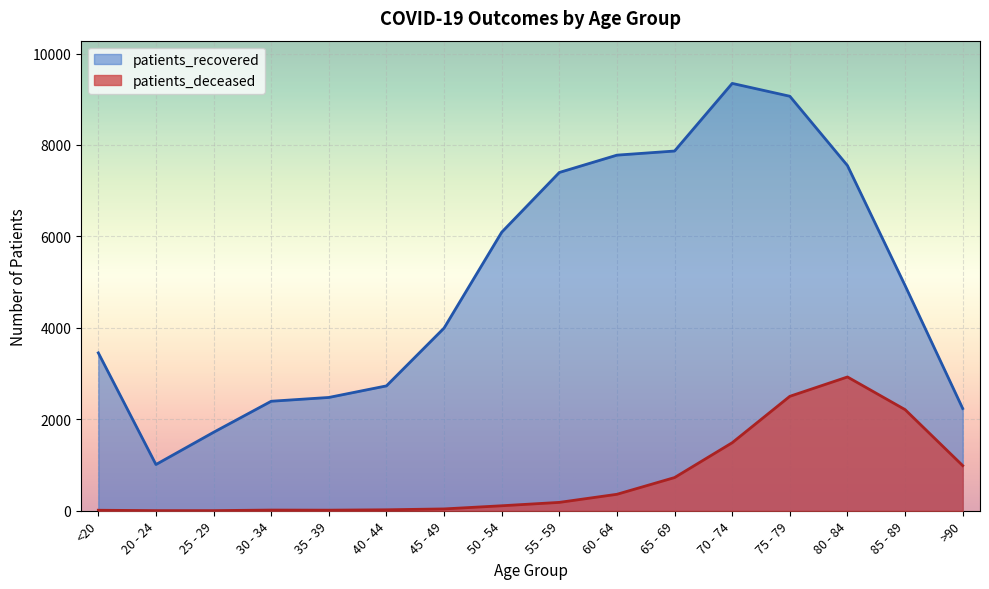

Which series has the largest range (max minus min)?

patients_recovered